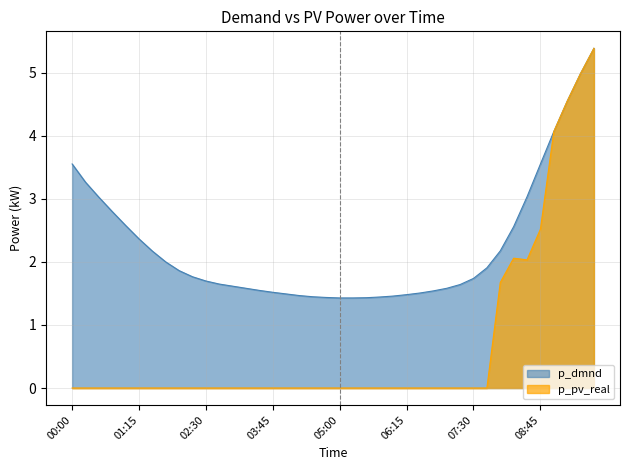

True or false: p_dmnd and p_pv_real cross at least once.

False